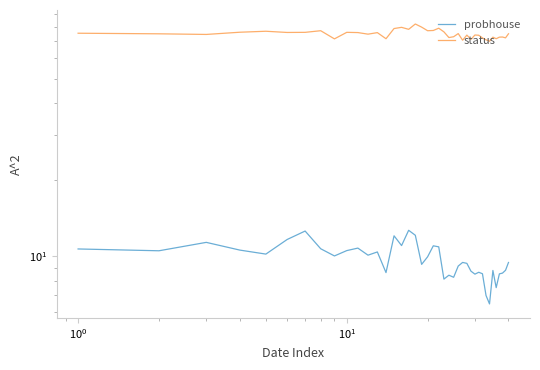

What is the value of the status point at the 21st from the left?

77.3